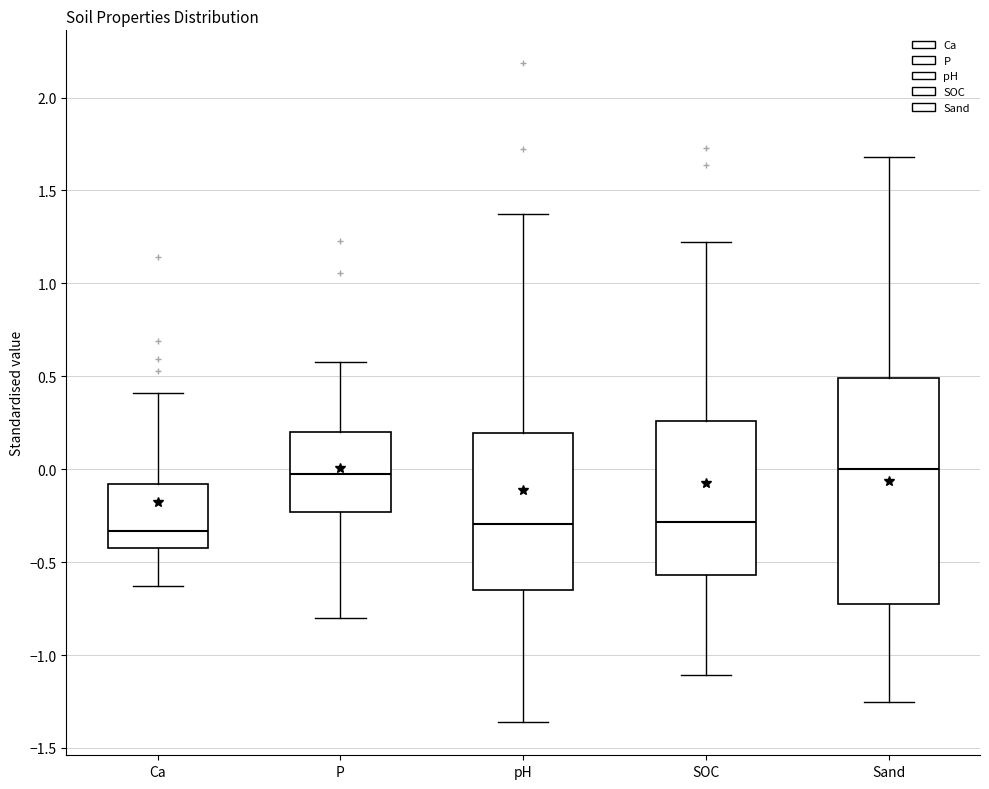

Where does the lower whisker of the box for Ca end on the y-axis? The values are not printed on the chart, so give them approximately, as read against the axis.

-0.65